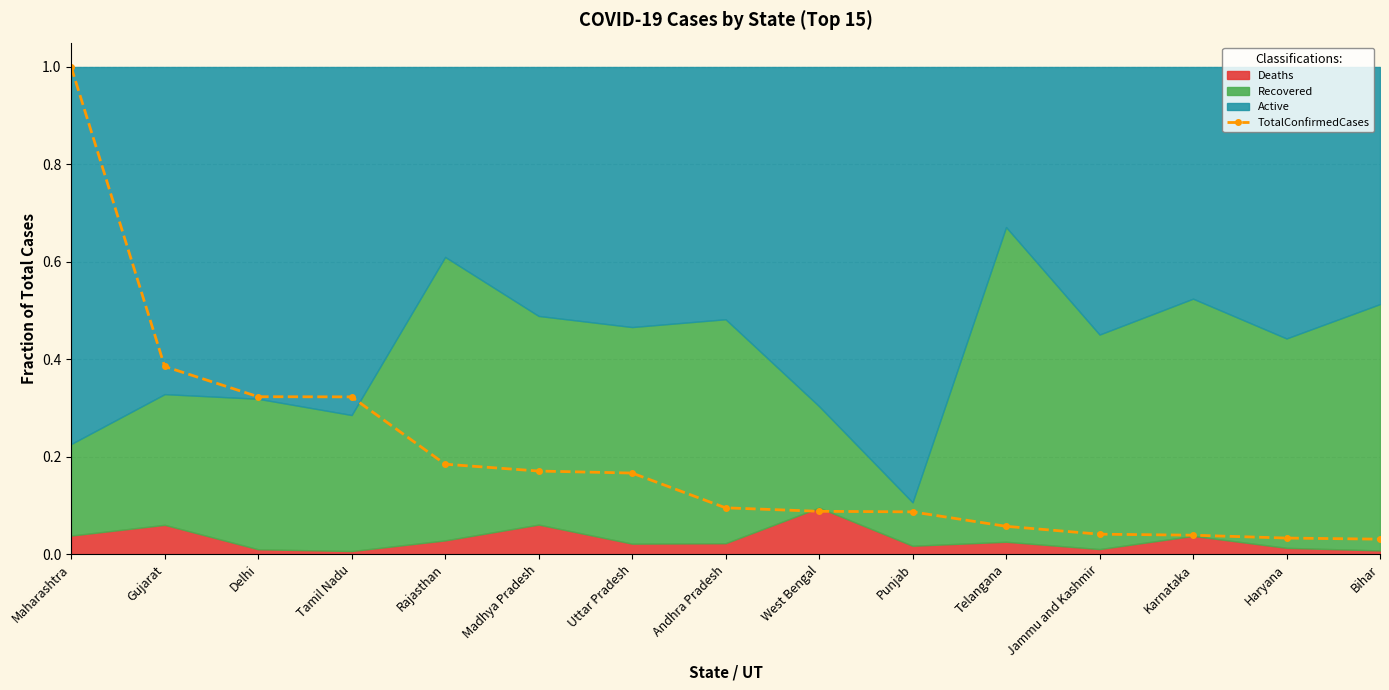

What is the value of the 6th point from the left?

0.2